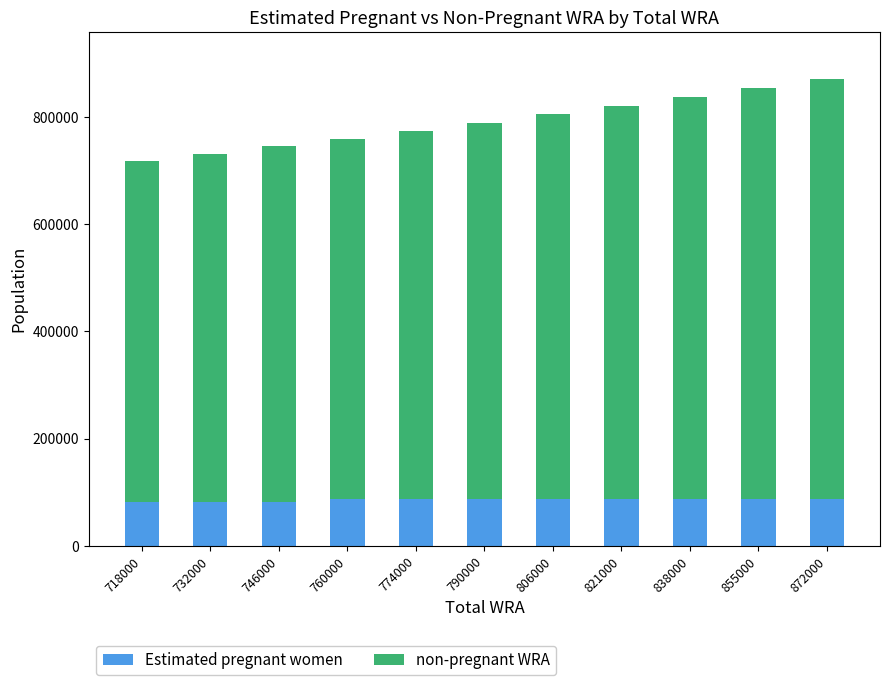

The value of Estimated pregnant women at 806000 is 142576.8. True or false?

False